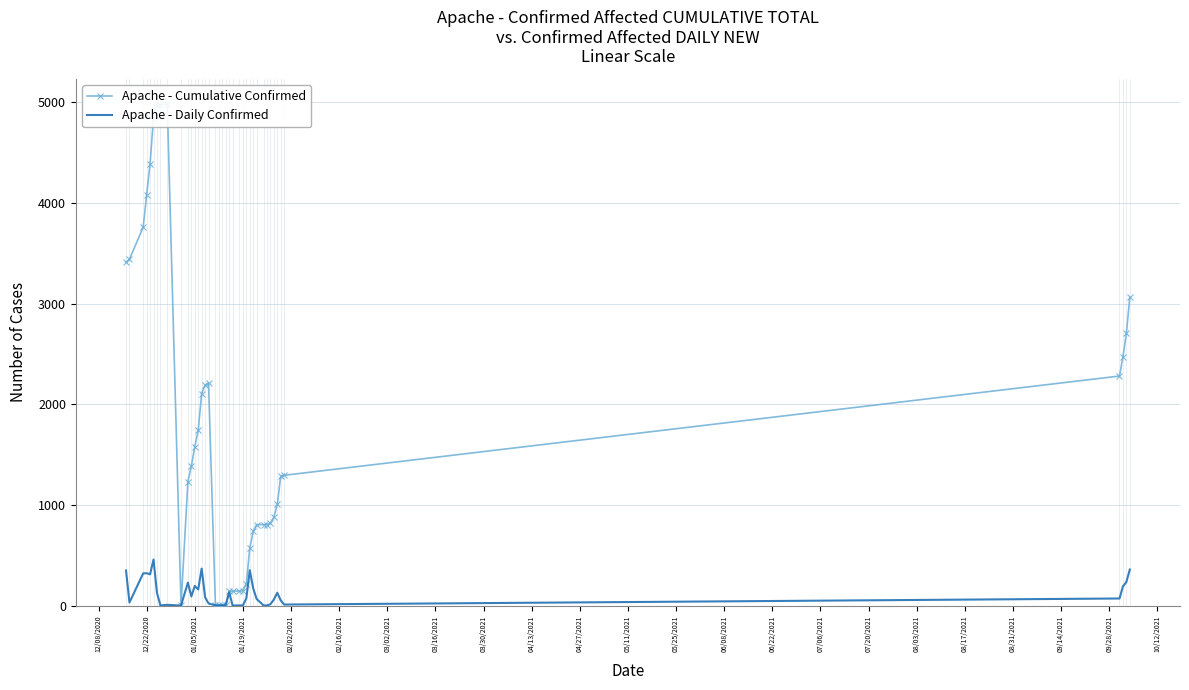

Is the value of Apache - Daily Confirmed at 01/19/2021 greater than the value of Apache - Cumulative Confirmed at 34?

No